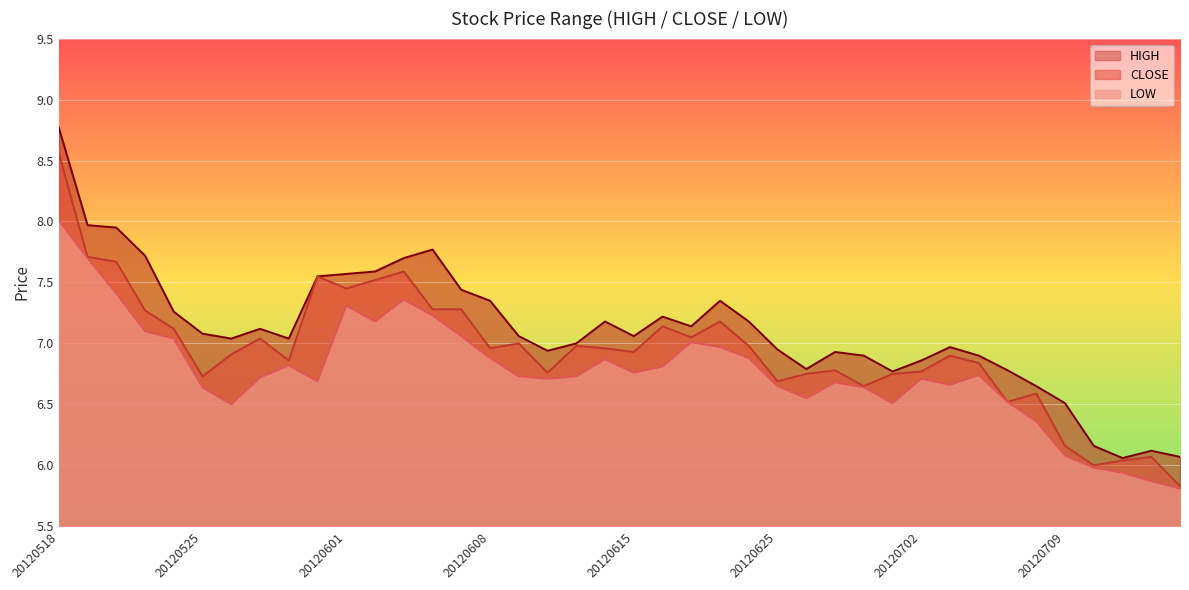

Reading left to right, what are all the values shown in this chart?

HIGH: 20120518=8.8	20120521=8.0	20120522=8.0	20120523=7.7	20120524=7.3	20120525=7.1	20120528=7.0	20120529=7.1	20120530=7.0	20120531=7.5	20120601=7.6	20120604=7.6	20120605=7.7	20120606=7.8	20120607=7.4	20120608=7.3	20120611=7.1	20120612=6.9	20120613=7.0	20120614=7.2	20120615=7.1	20120618=7.2	20120619=7.1	20120620=7.3	20120621=7.2	20120625=7.0	20120626=6.8	20120627=6.9	20120628=6.9	20120629=6.8	20120702=6.9	20120703=7.0	20120704=6.9	20120705=6.8	20120706=6.7	20120709=6.5	20120710=6.2	20120711=6.1	20120712=6.1	20120713=6.1
CLOSE: 20120518=8.6	20120521=7.7	20120522=7.7	20120523=7.3	20120524=7.1	20120525=6.7	20120528=6.9	20120529=7.0	20120530=6.9	20120531=7.5	20120601=7.5	20120604=7.5	20120605=7.6	20120606=7.3	20120607=7.3	20120608=7.0	20120611=7.0	20120612=6.8	20120613=7.0	20120614=7.0	20120615=6.9	20120618=7.1	20120619=7.0	20120620=7.2	20120621=7.0	20120625=6.7	20120626=6.8	20120627=6.8	20120628=6.7	20120629=6.8	20120702=6.8	20120703=6.9	20120704=6.8	20120705=6.5	20120706=6.6	20120709=6.2	20120710=6.0	20120711=6.0	20120712=6.1	20120713=5.8
LOW: 20120518=8.0	20120521=7.7	20120522=7.4	20120523=7.1	20120524=7.0	20120525=6.6	20120528=6.5	20120529=6.7	20120530=6.8	20120531=6.7	20120601=7.3	20120604=7.2	20120605=7.4	20120606=7.2	20120607=7.1	20120608=6.9	20120611=6.7	20120612=6.7	20120613=6.7	20120614=6.9	20120615=6.8	20120618=6.8	20120619=7.0	20120620=7.0	20120621=6.9	20120625=6.7	20120626=6.5	20120627=6.7	20120628=6.6	20120629=6.5	20120702=6.7	20120703=6.7	20120704=6.7	20120705=6.5	20120706=6.4	20120709=6.1	20120710=6.0	20120711=5.9	20120712=5.9	20120713=5.8